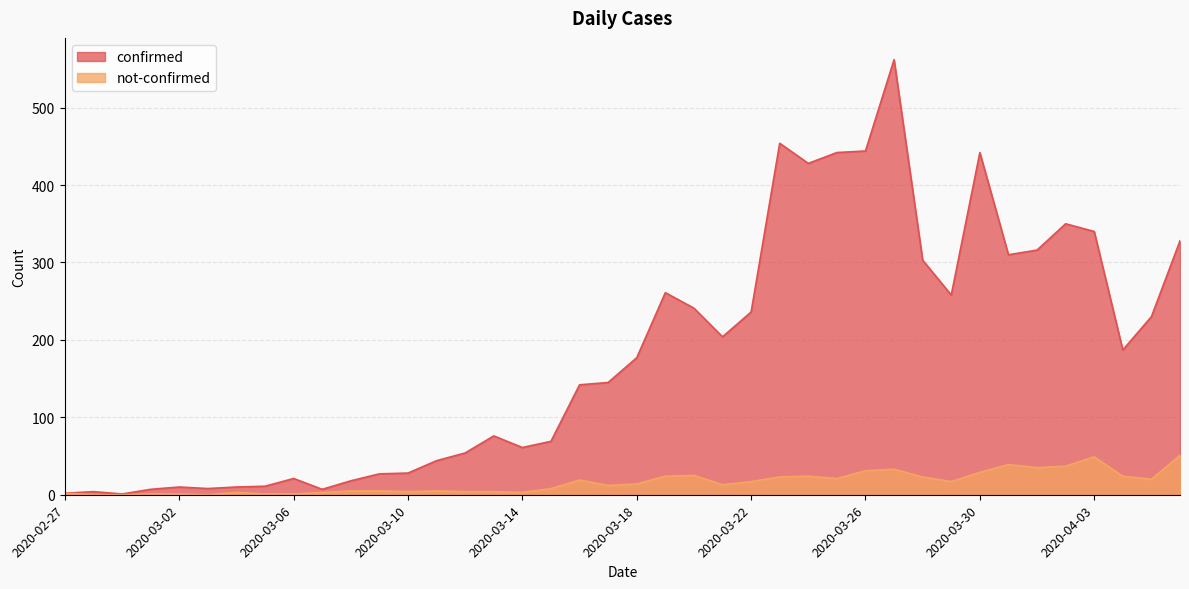

What is the difference between the confirmed values at 2020-03-26 and 2020-04-01?

128